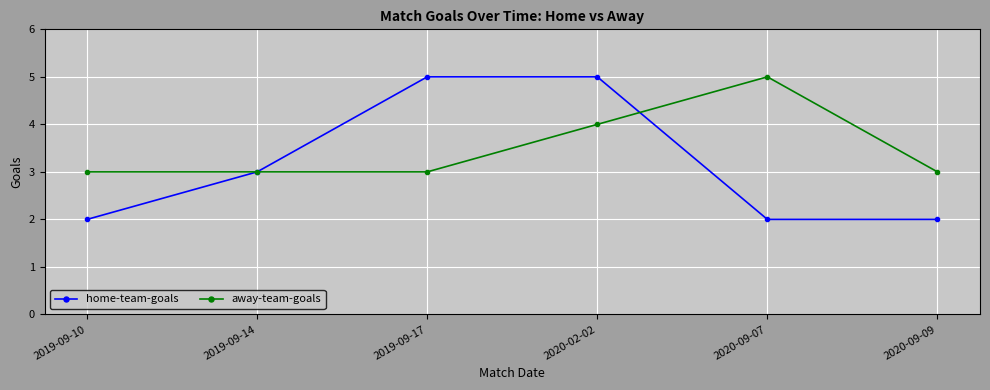

Reading left to right, extract all data points from this chart.

home-team-goals: 2	3	5	5	2	2
away-team-goals: 3	3	3	4	5	3